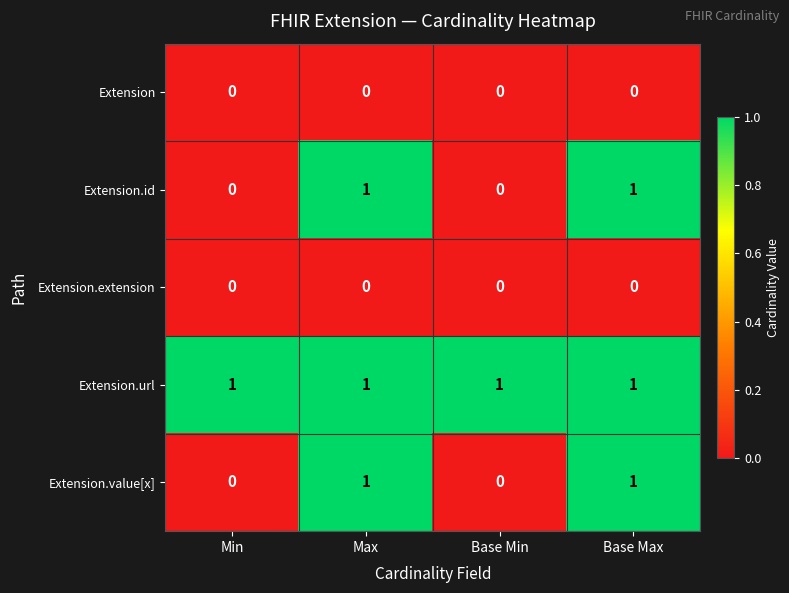

What is the total value across all series at Max?

3